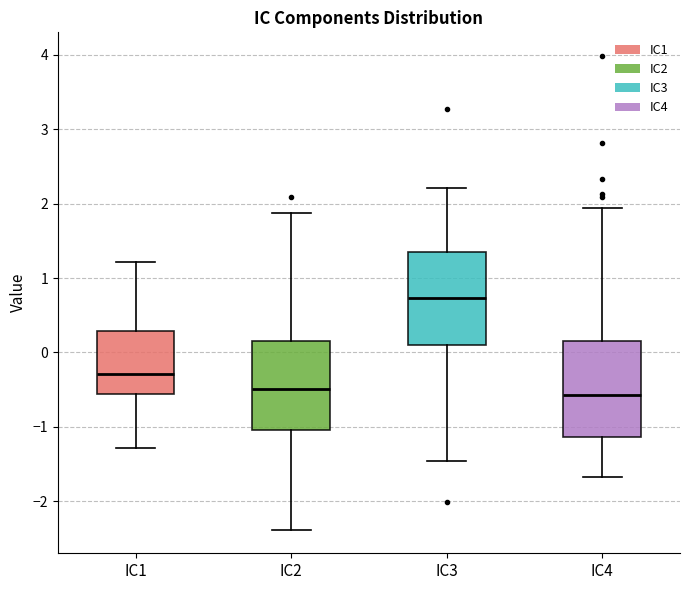

Reading left to right, read every box against the y-axis: the position of its median line, the range the box covers, and the ends of its whiskers. The values are not printed on the chart, so give them approximately, as read against the axis.

IC1: median -0.3, box -0.6 to 0.3, whiskers -1.3 to 1.2
IC2: median -0.5, box -1.0 to 0.1, whiskers -2.4 to 1.9
IC3: median 0.7, box 0.1 to 1.3, whiskers -1.5 to 2.2
IC4: median -0.6, box -1.1 to 0.1, whiskers -1.7 to 1.9